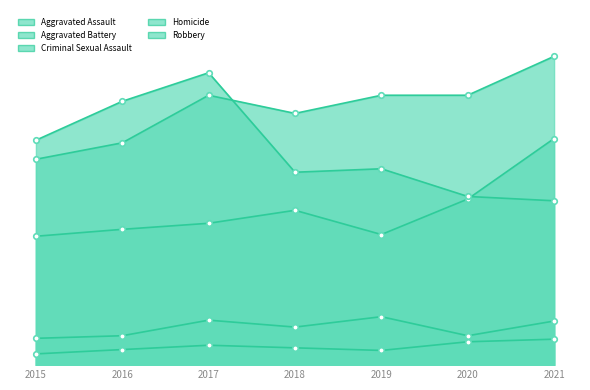

What is the difference between the highest and lowest values at 2015?

247